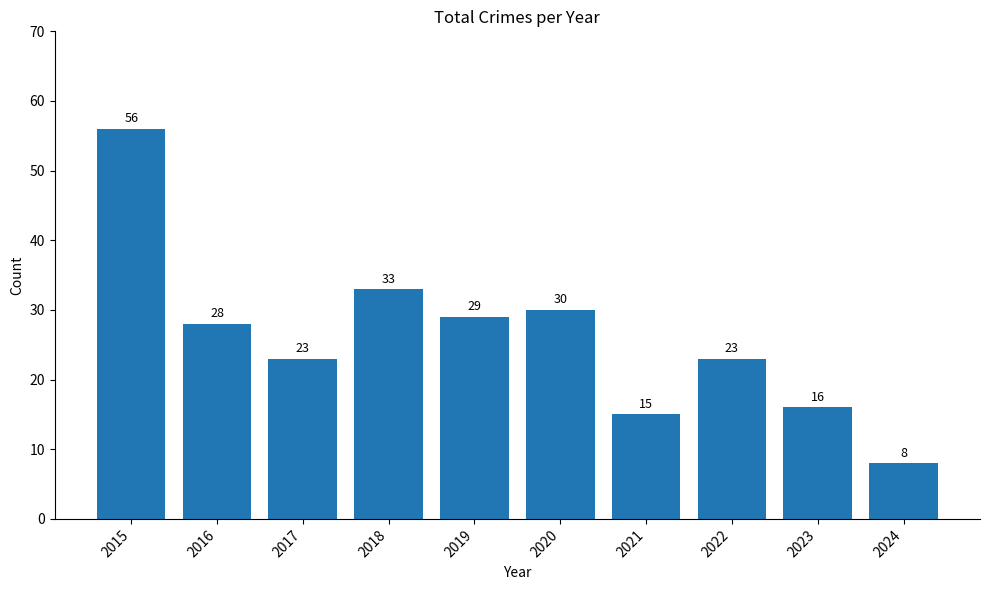

The value at 2021 is 15. True or false?

True